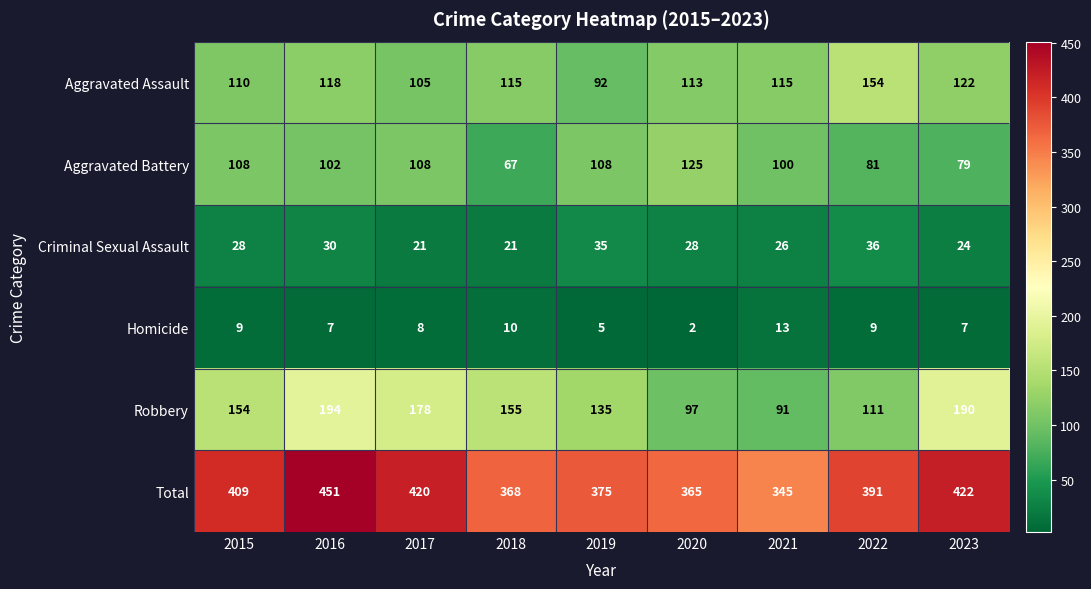

At how many categories does at least one series exceed 158?

9